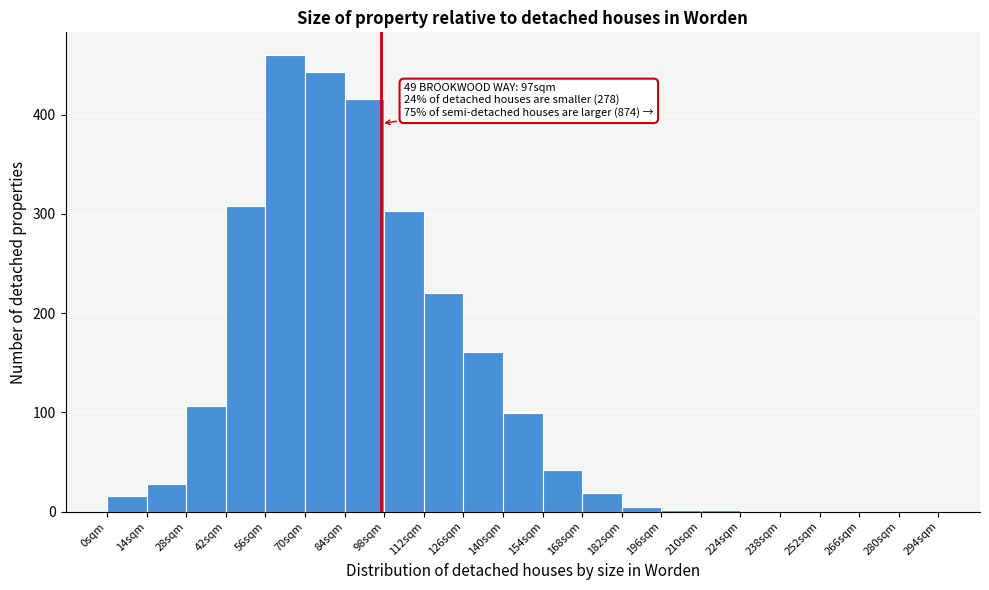

Which range on the x-axis has the tallest bar?

56 to 70